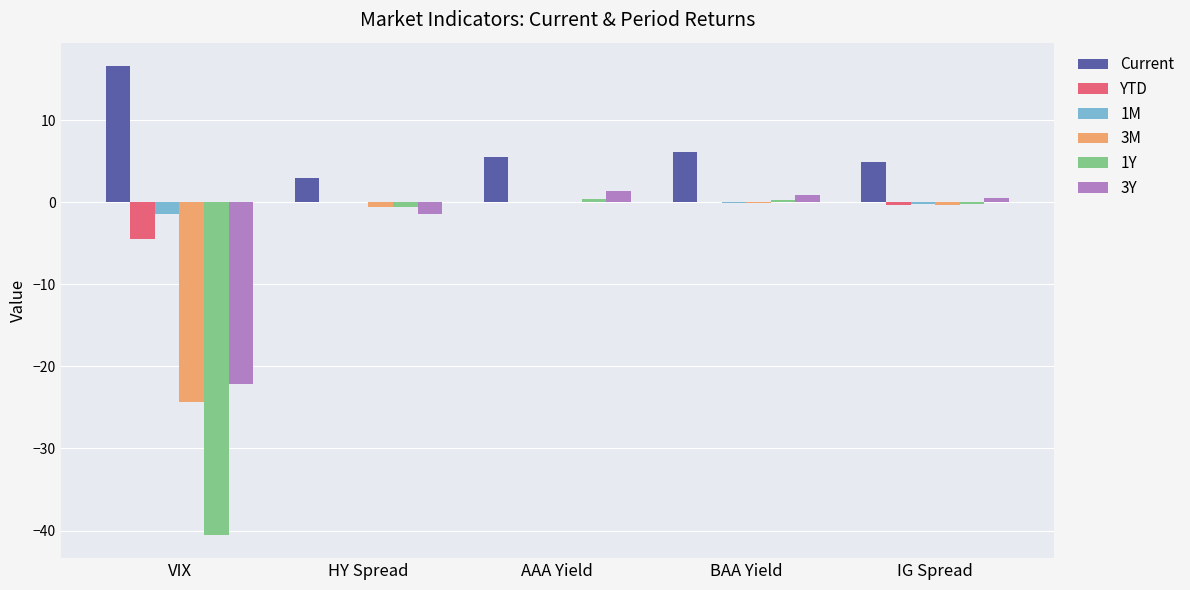

True or false: YTD has a value of -0.0 at AAA Yield.

True